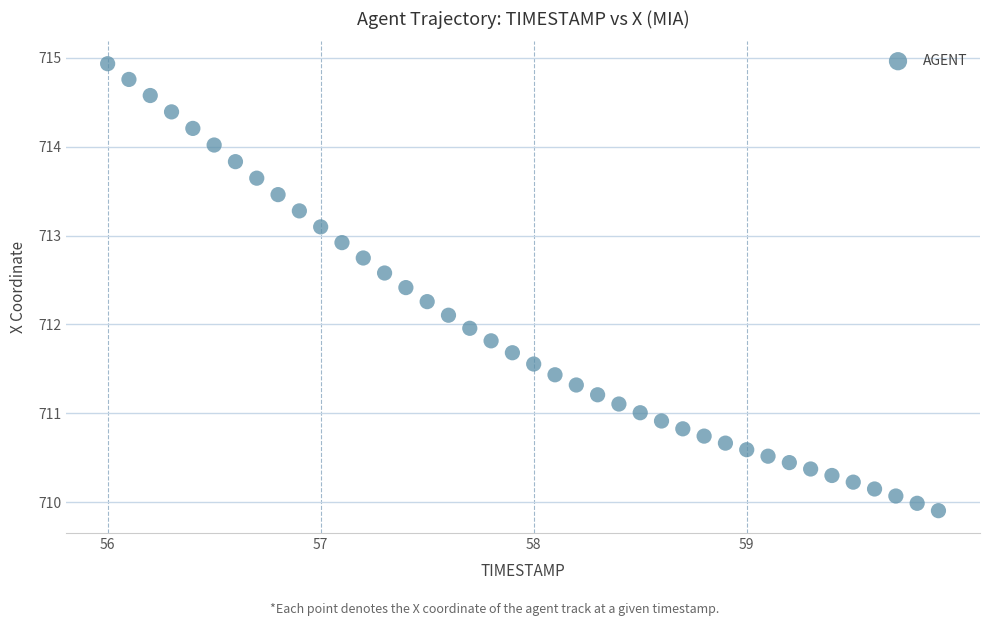

What is the range of Y values (max minus min)?

5.0